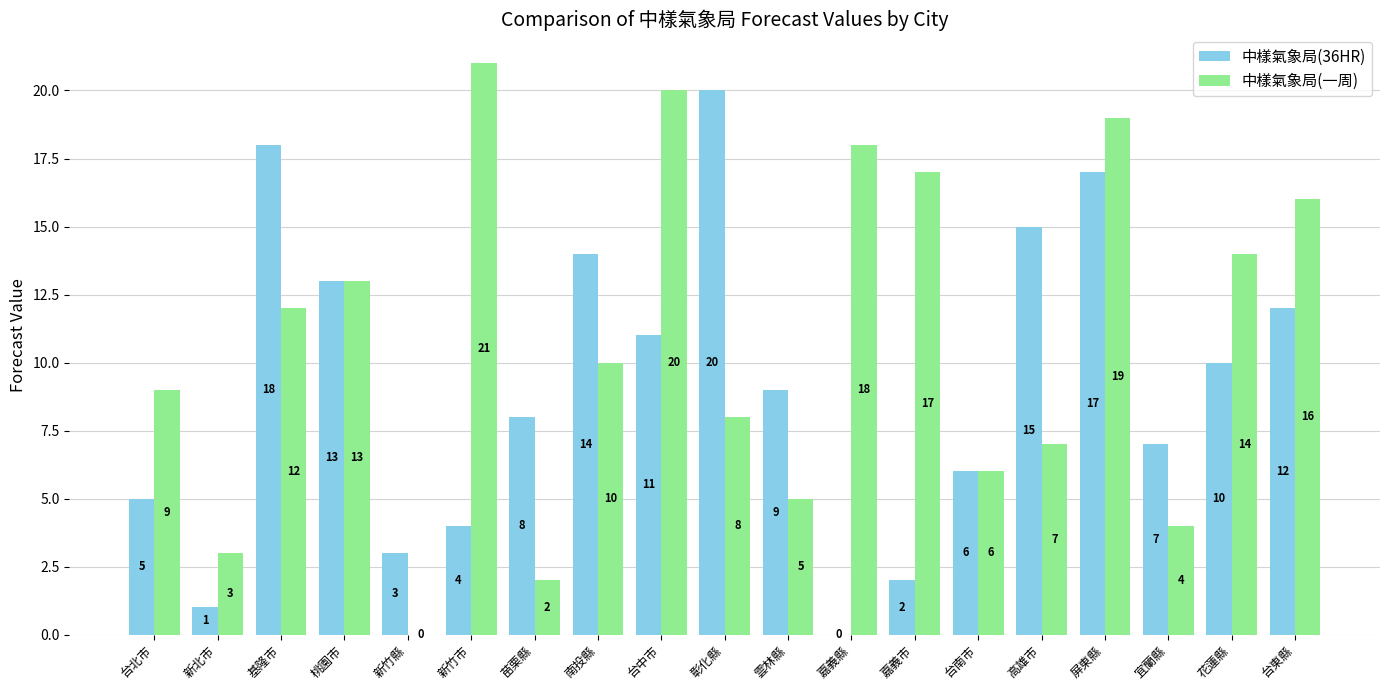

What is the difference between the 中樣氣象局(36HR) values at 嘉義縣 and 桃園市?

13